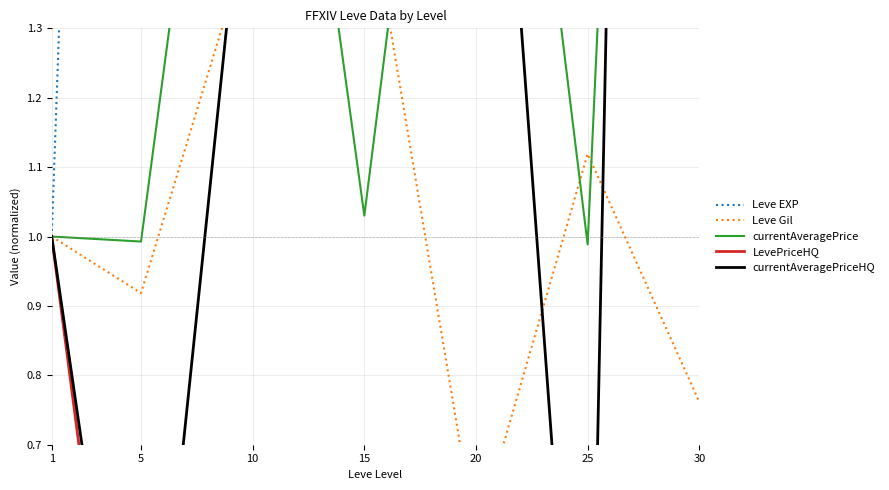

At which category is the sum across all series the highest?

15